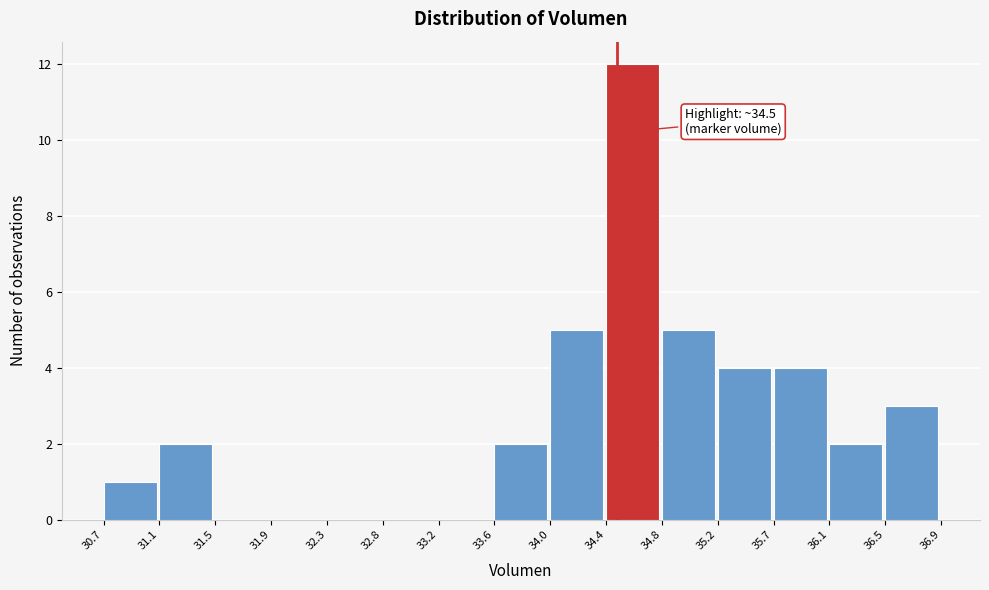

Over which range of the x-axis is the bar tallest?

34.4 to 34.8